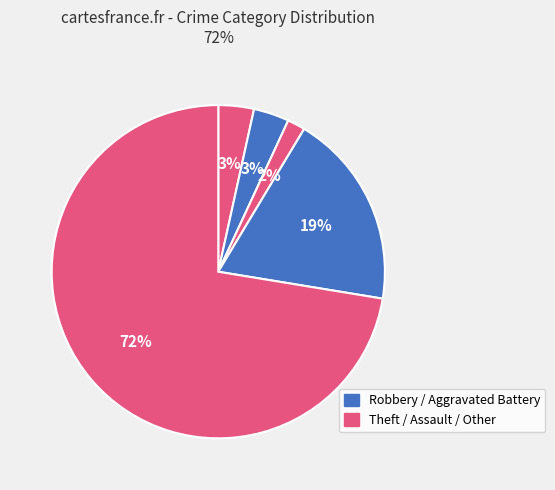

Count the number of slices in the pie.

5